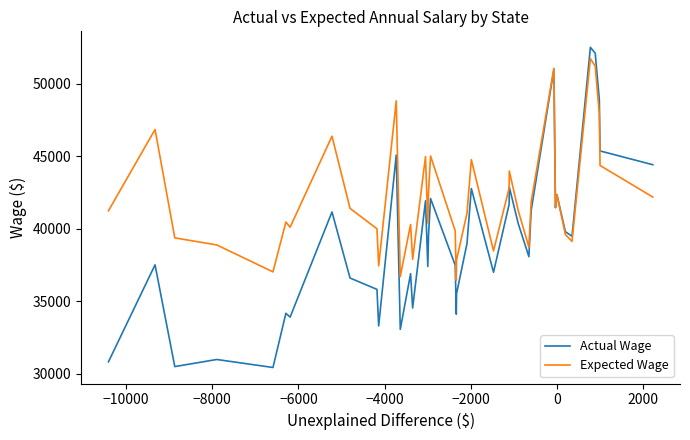

What is the greatest value displayed?

52510.6